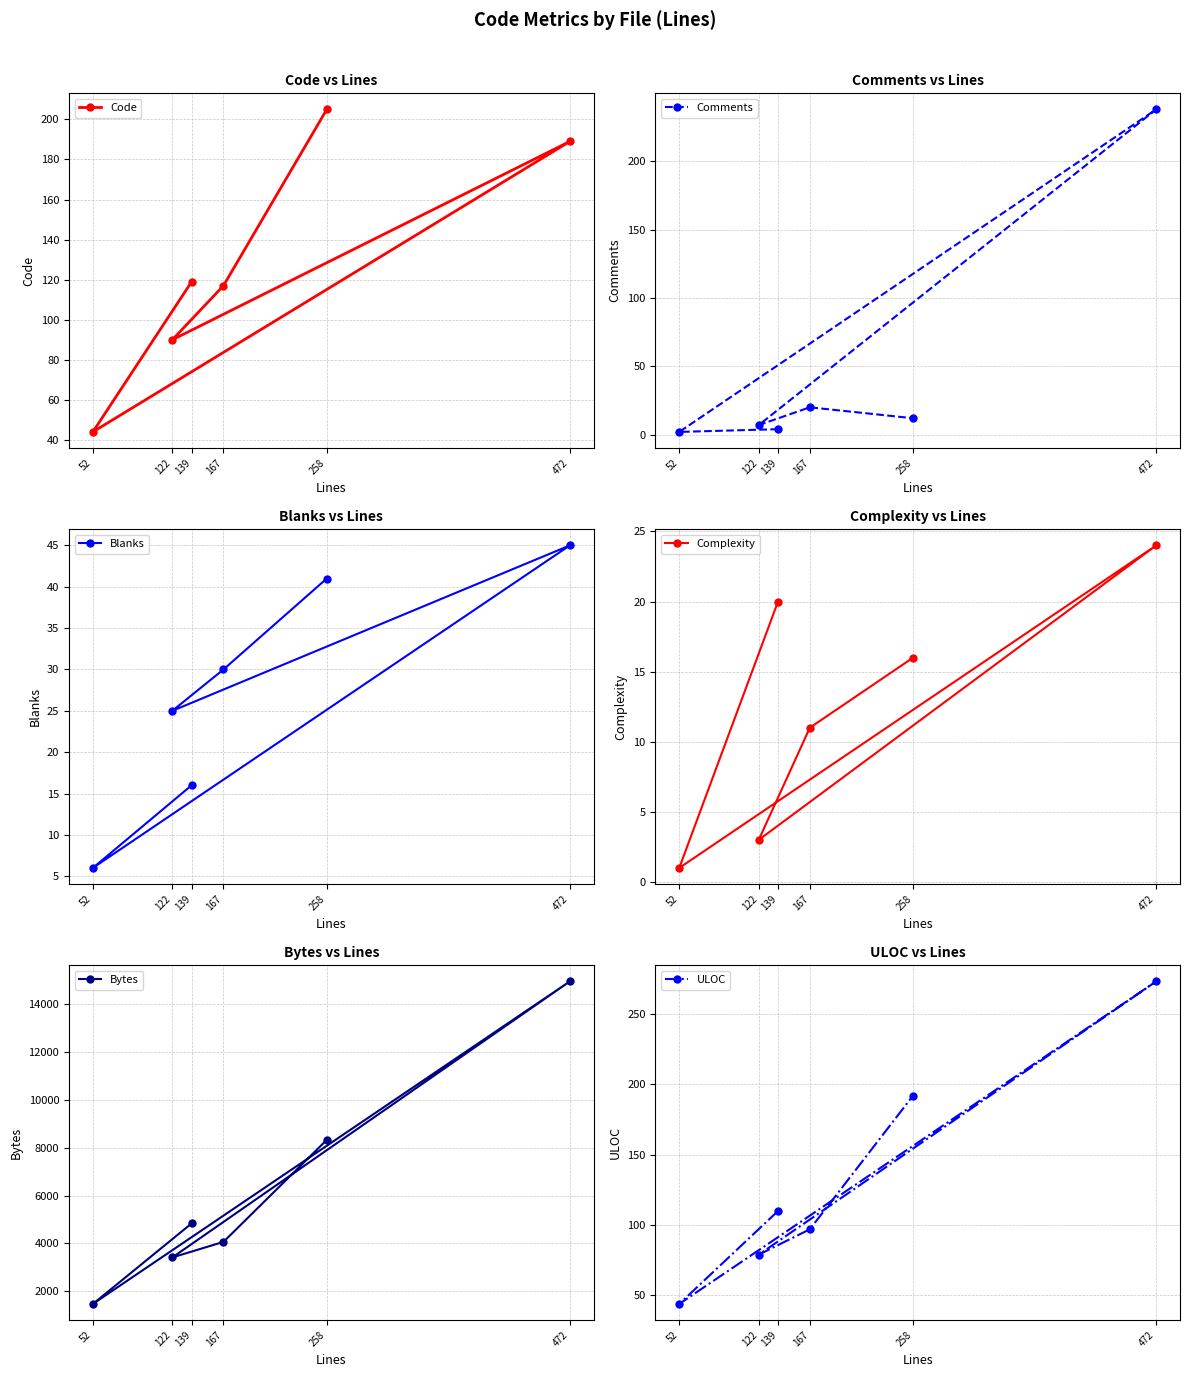

The Complexity series shows 20 at 139. True or false?

True